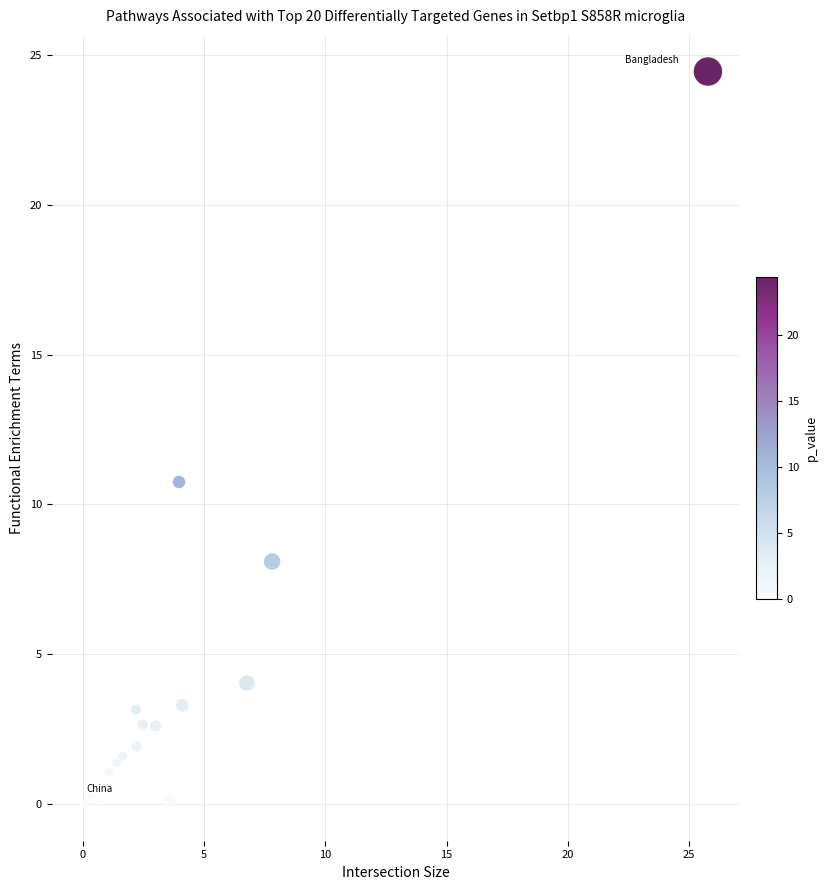

What Y value in the scatter plot is closest to 12?

10.7